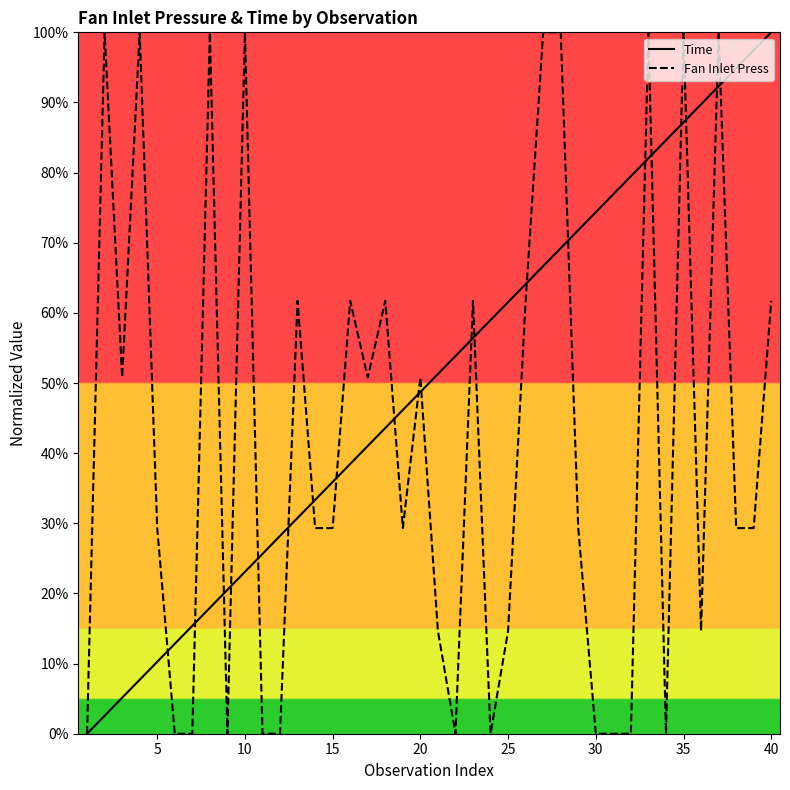

True or false: Time has a value of 28.1 at 40.

False